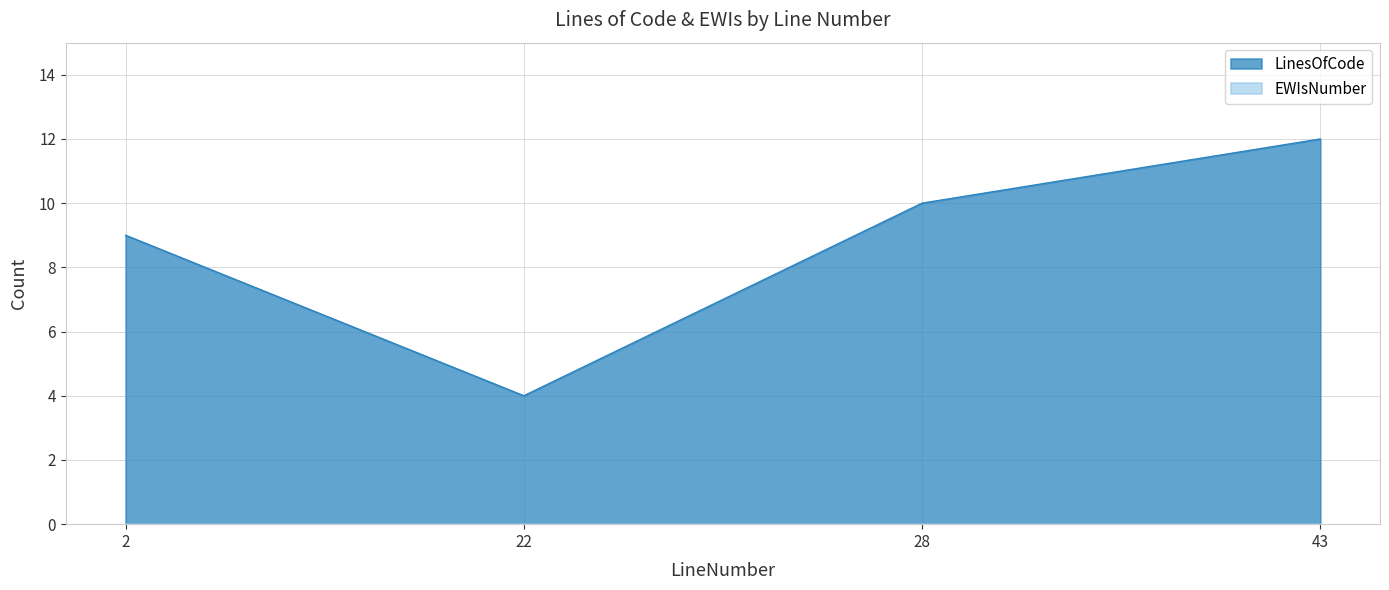

What is the greatest value displayed?

12